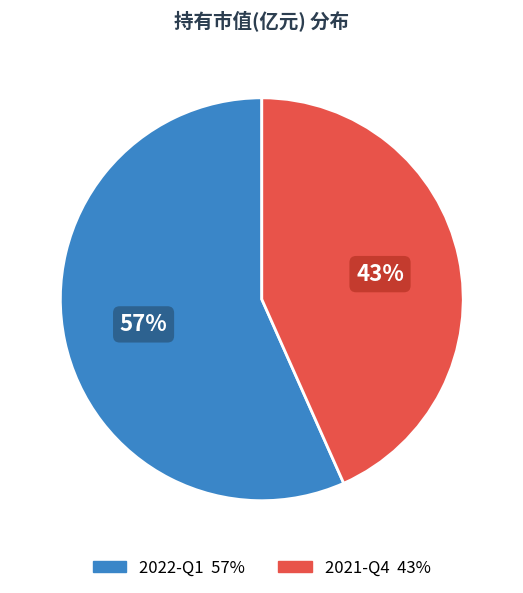

Is the sum of 2021-Q4 and 2022-Q1 greater than half?

Yes